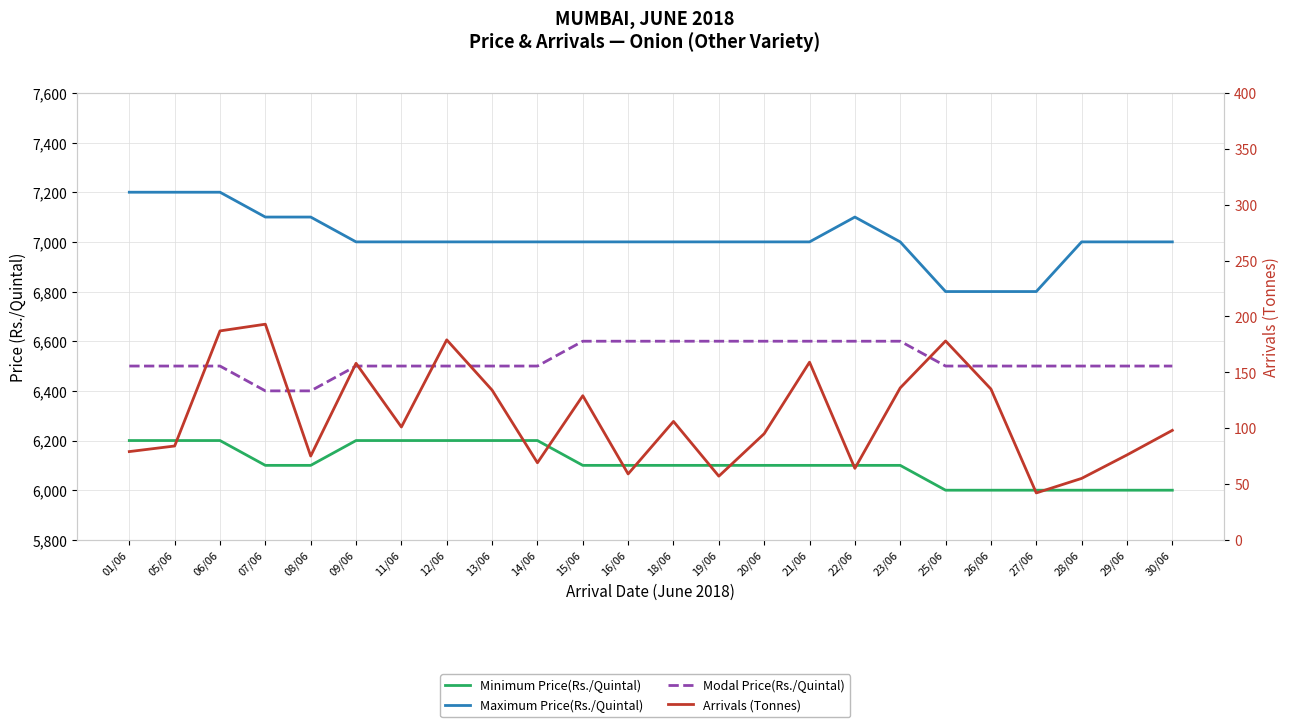

What is the highest value of the Arrivals (Tonnes) series?

193